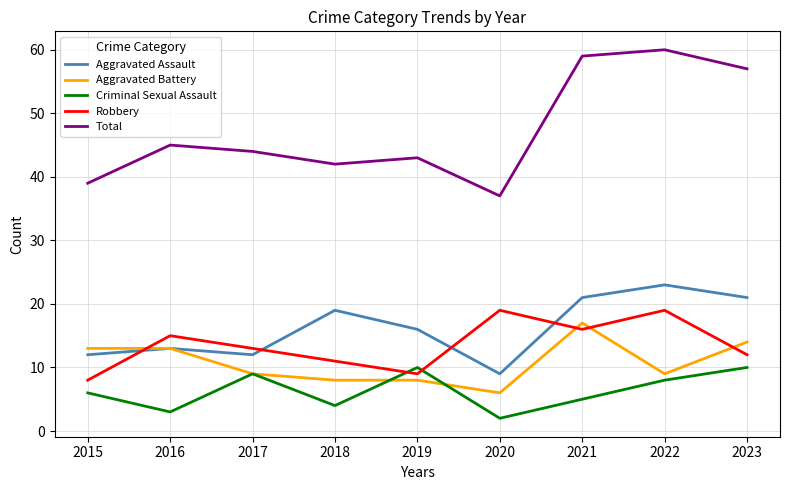

What is the difference between the highest and lowest values at 2016?

42